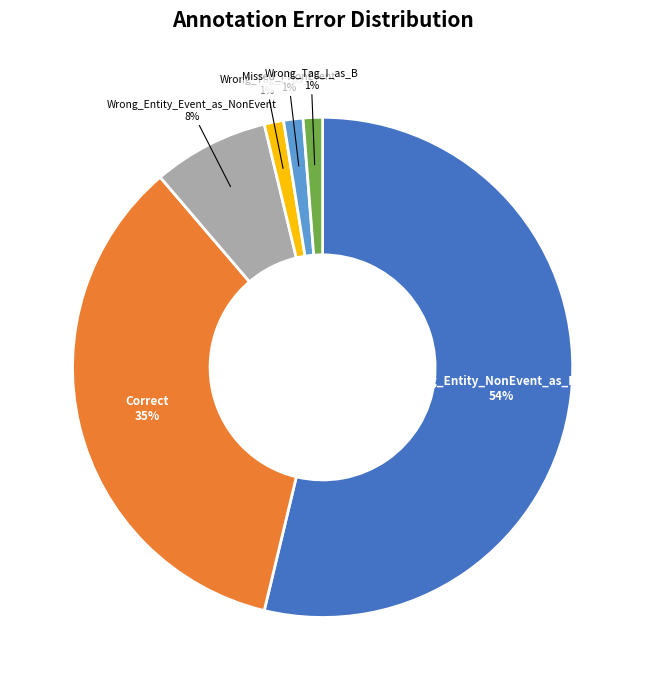

Count the number of slices in the pie.

6